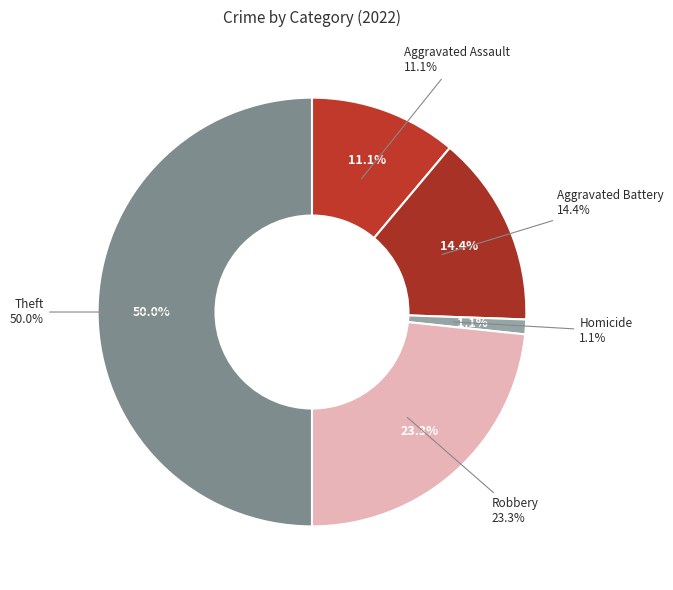

Does Homicide account for over 50% of the chart?

No